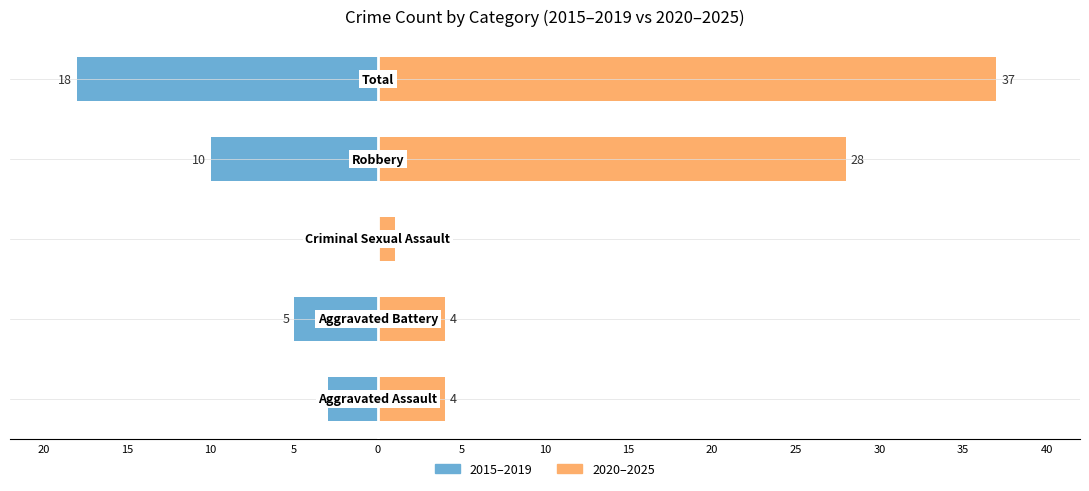

Rank the series by their maximum value, from highest to lowest.

2020–2025, 2015–2019